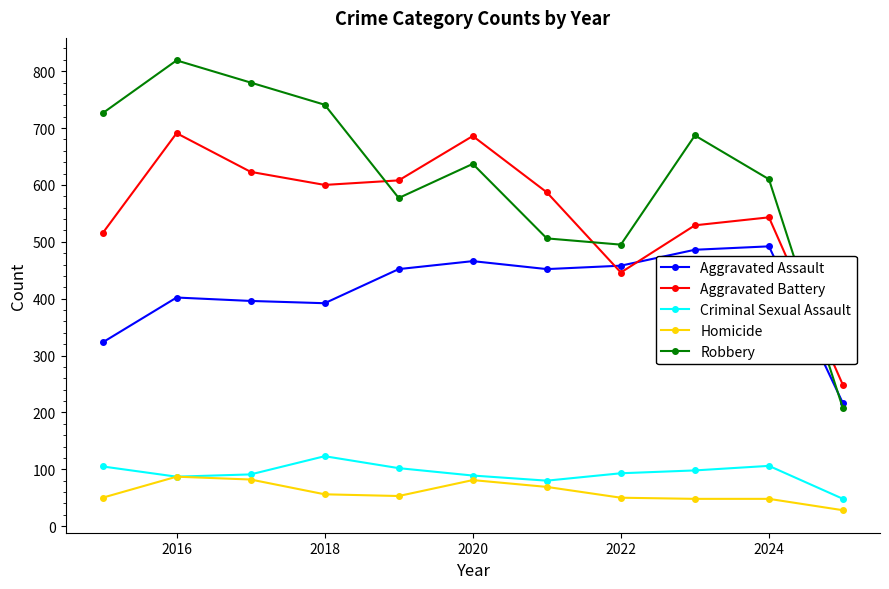

What is the value of the Aggravated Assault point at the 2nd from the left?

402